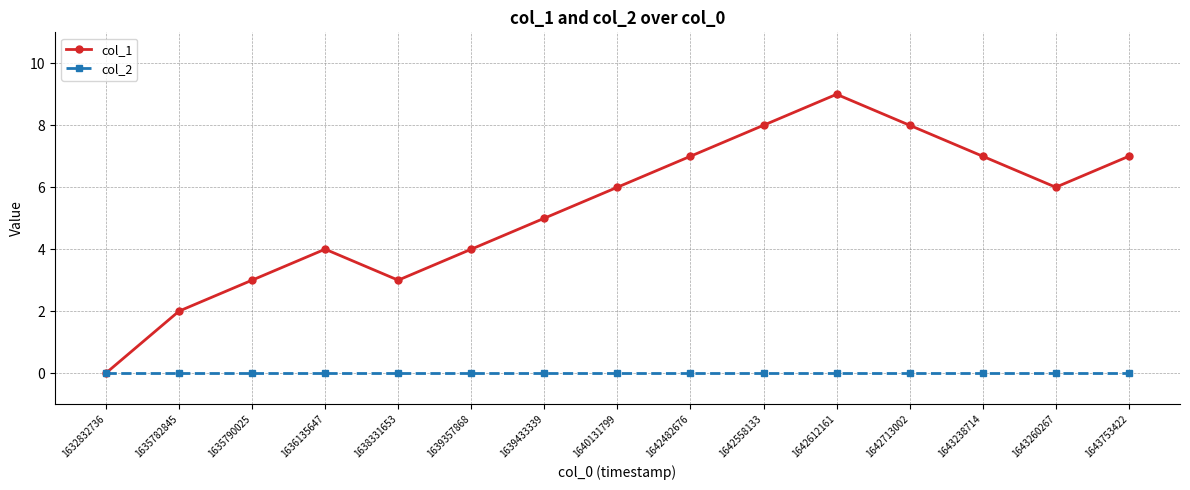

Which series changed the most between 1636135647 and 1643260267?

col_1